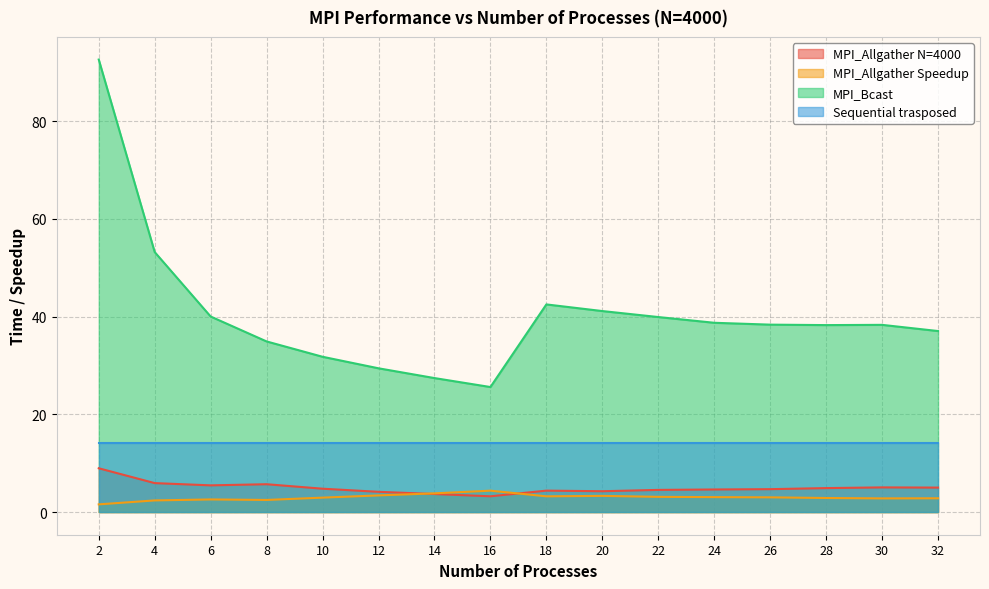

In MPI_Allgather N=4000, how many points are higher than both neighbors (excluding endpoints)?

3